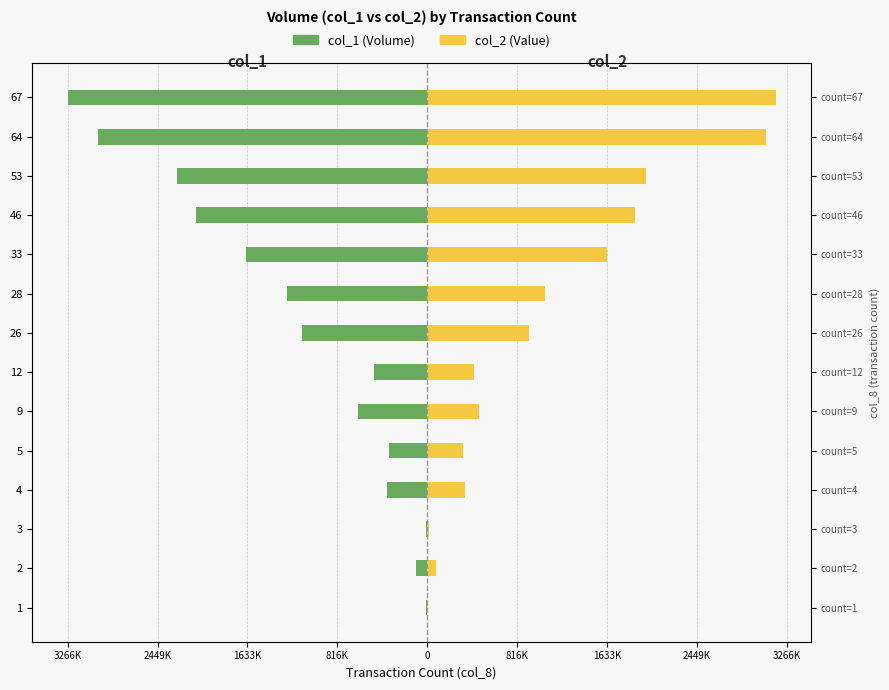

How many bars are there in total?

28